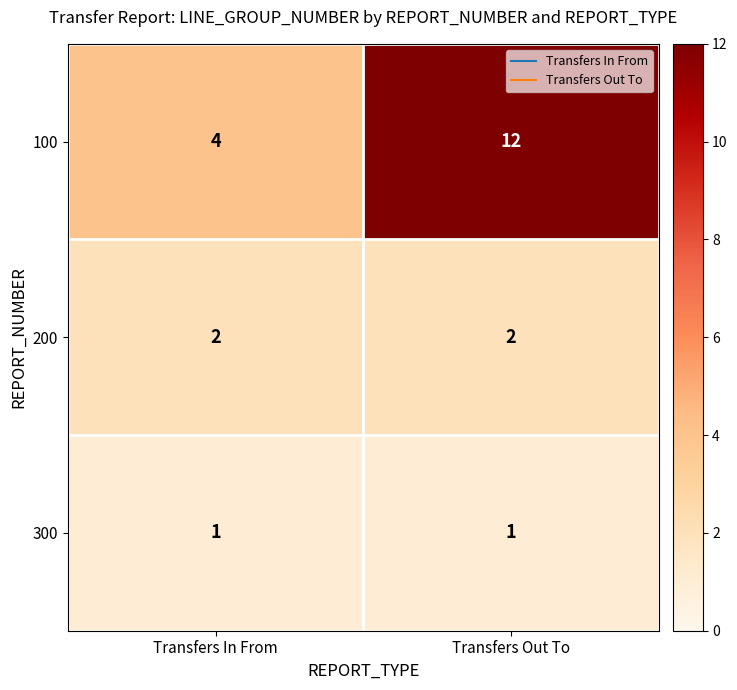

Count the number of data series in this chart.

3